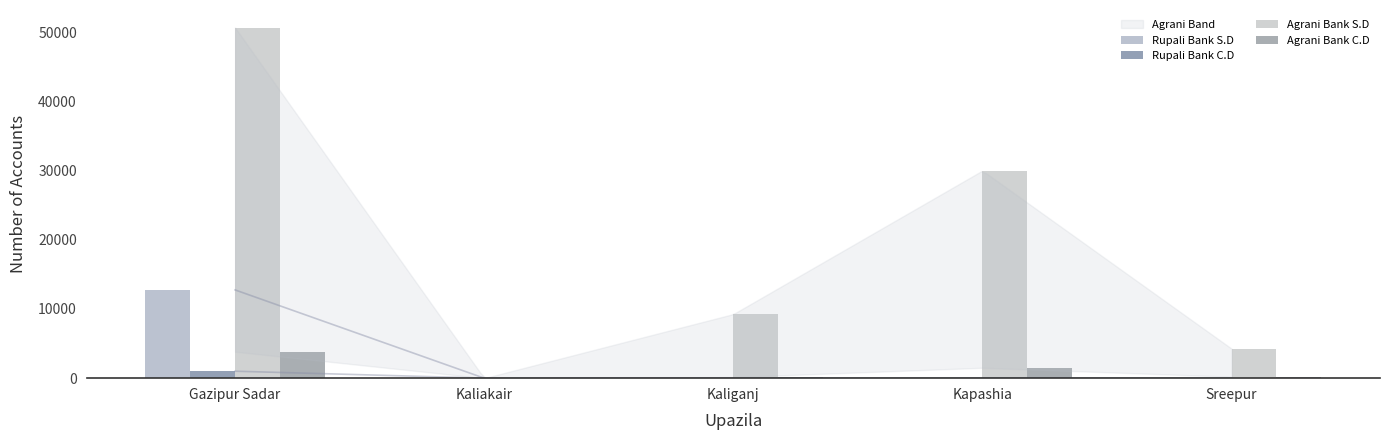

Is it true that Rupali Bank S.D equals 7983 at Kaliganj?

False